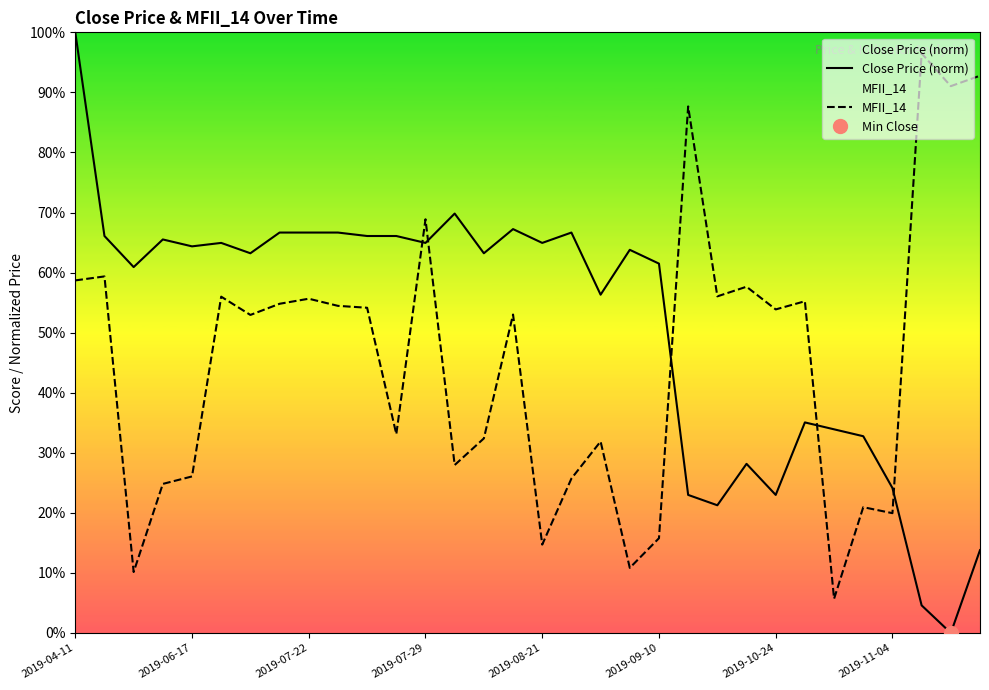

After their last crossing, which series has the higher values: MFII_14 or Close Price (norm)?

MFII_14